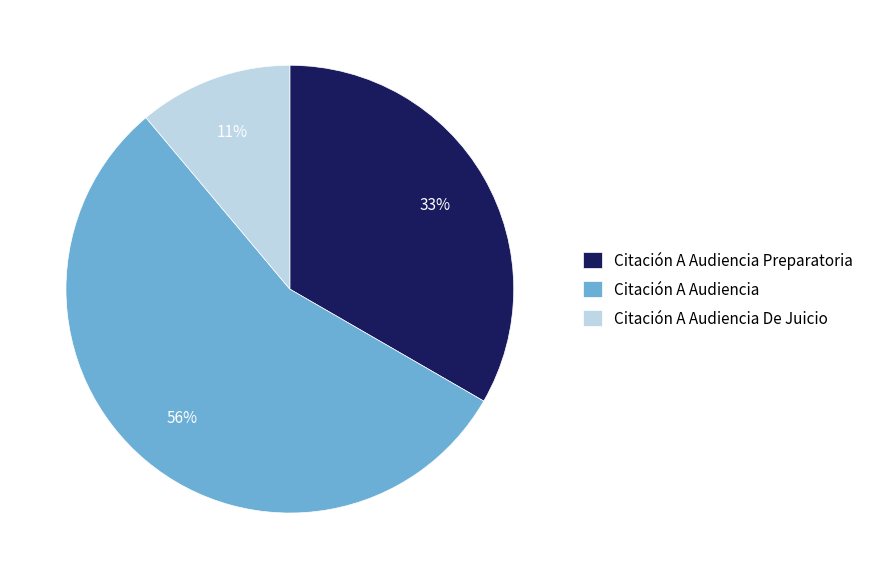

Is Citación A Audiencia the majority of the pie?

Yes